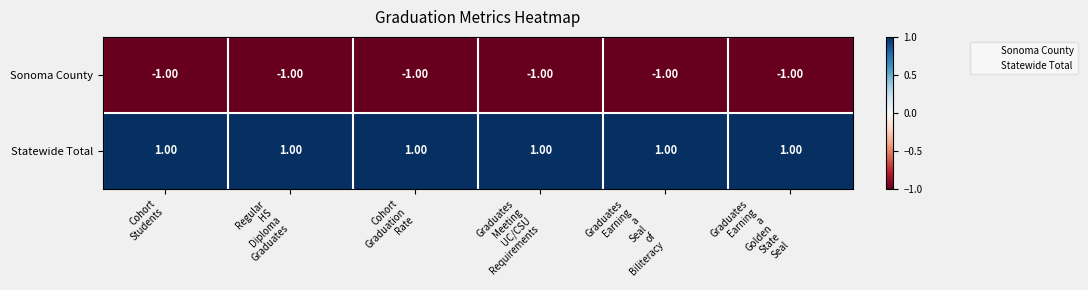

Which series has the largest total across all categories?

Statewide Total